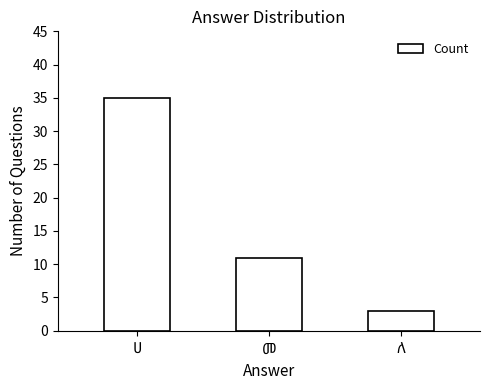

What is the value of the 1st bar from the left?

35